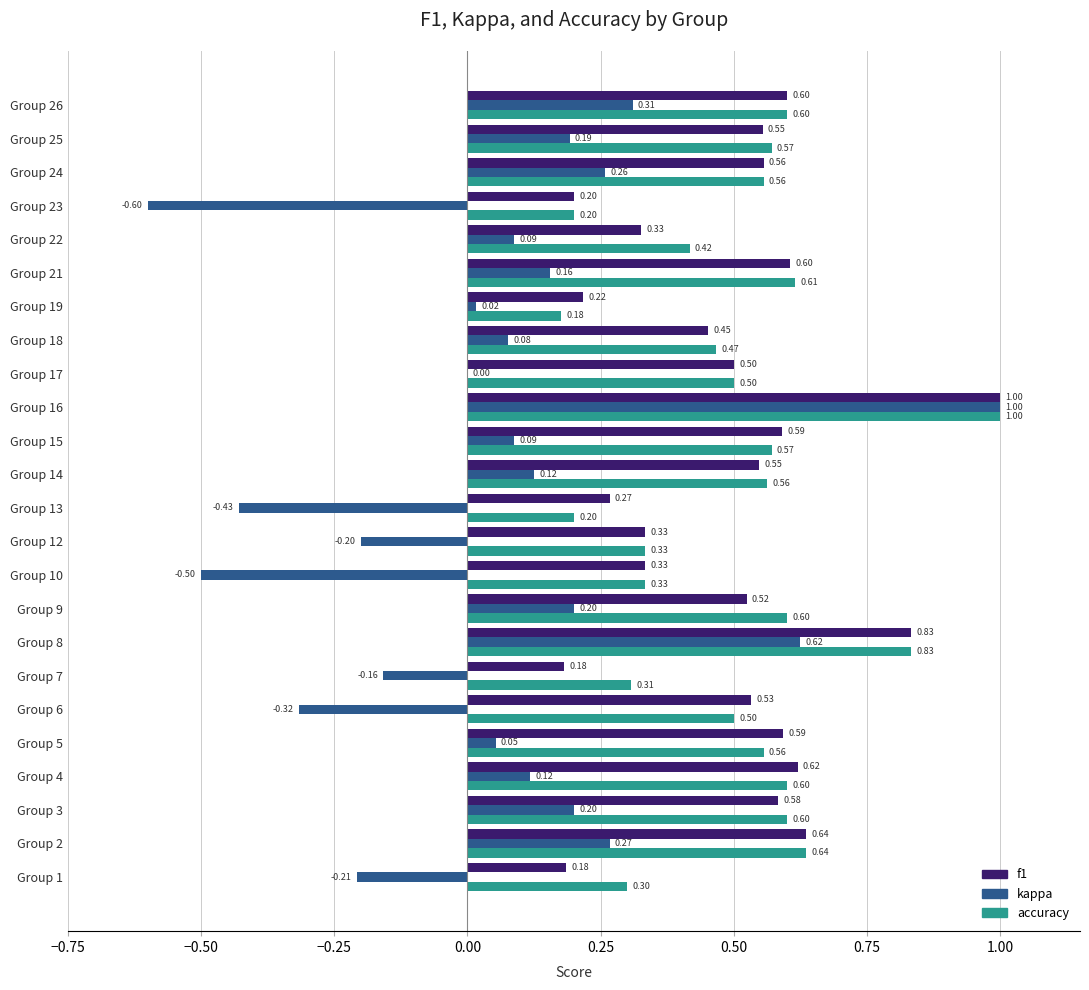

What is the total value across all series at Group 18?

1.0